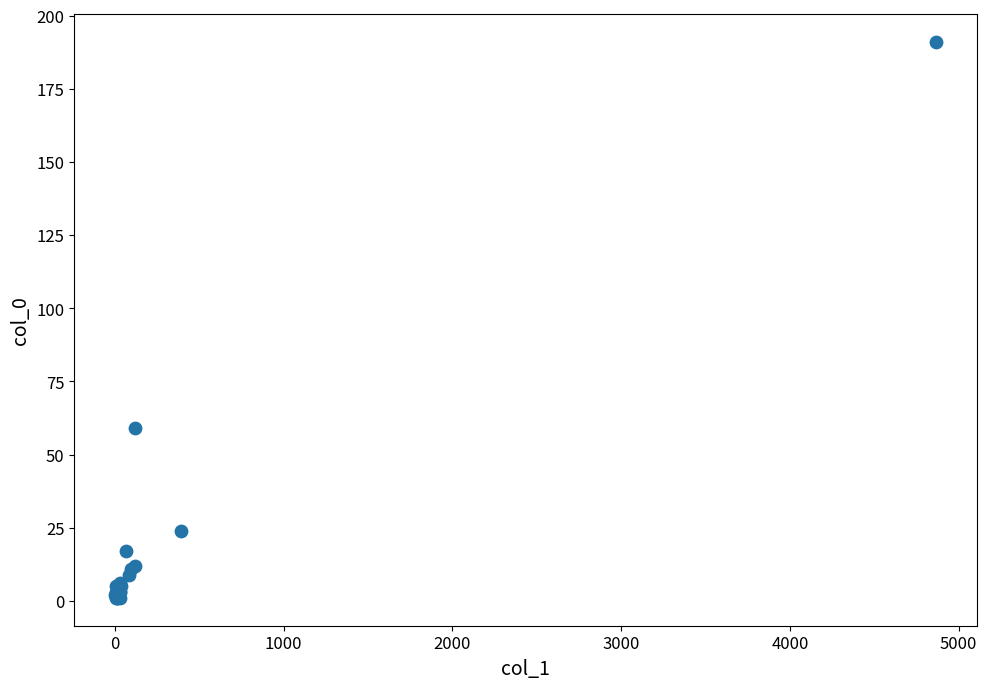

What Y value in the scatter plot is closest to 96?

59